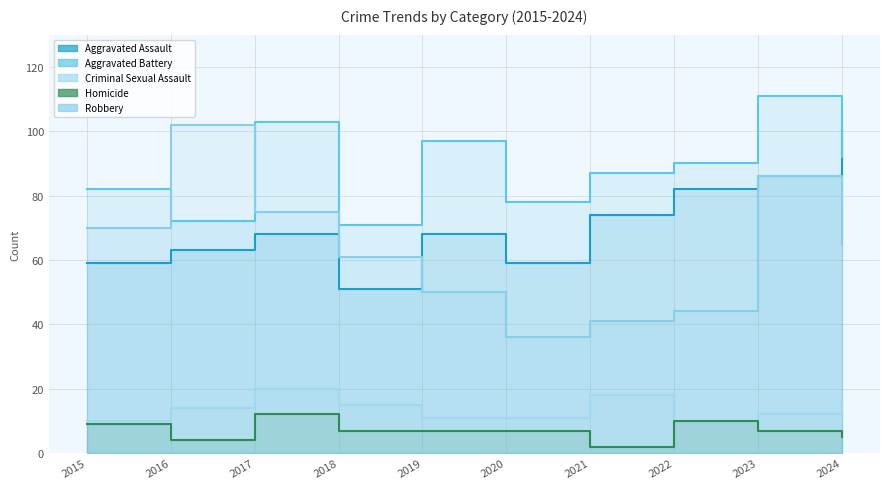

List the series in order of their peak value, lowest first.

Homicide, Criminal Sexual Assault, Aggravated Assault, Robbery, Aggravated Battery